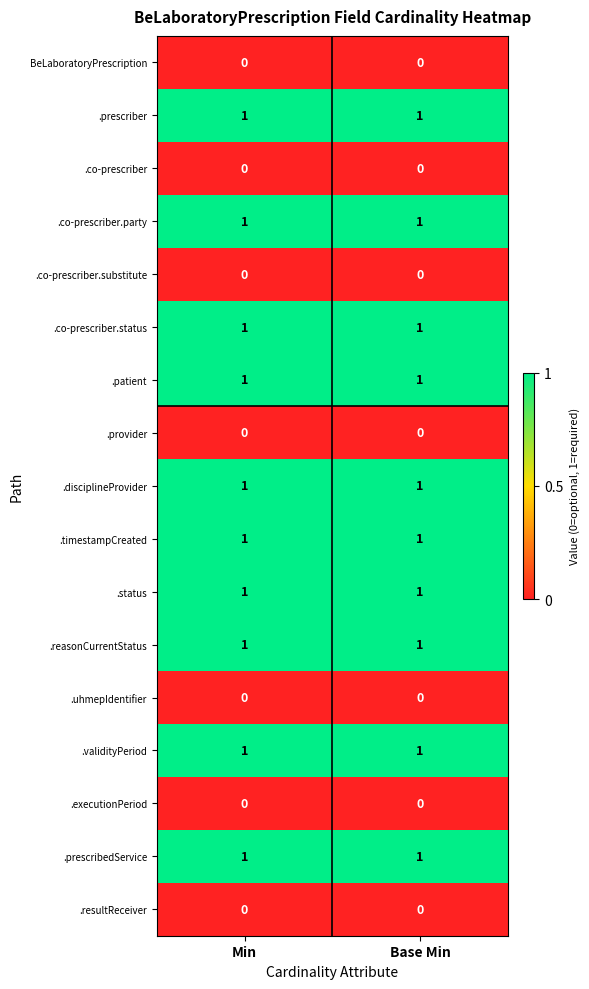

The .co-prescriber series shows 0 at Min. True or false?

True